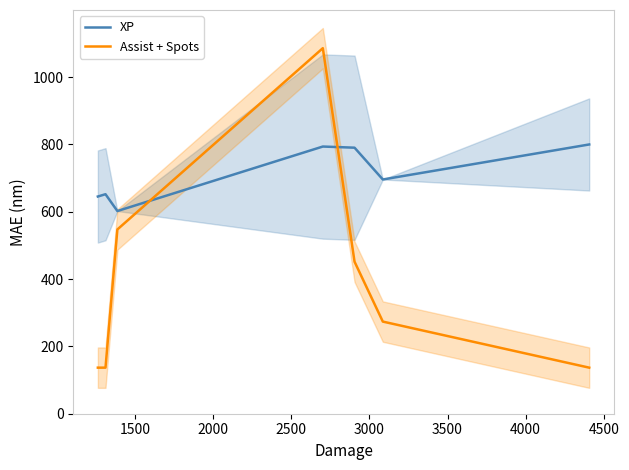

In XP, how many points are higher than both neighbors (excluding endpoints)?

2